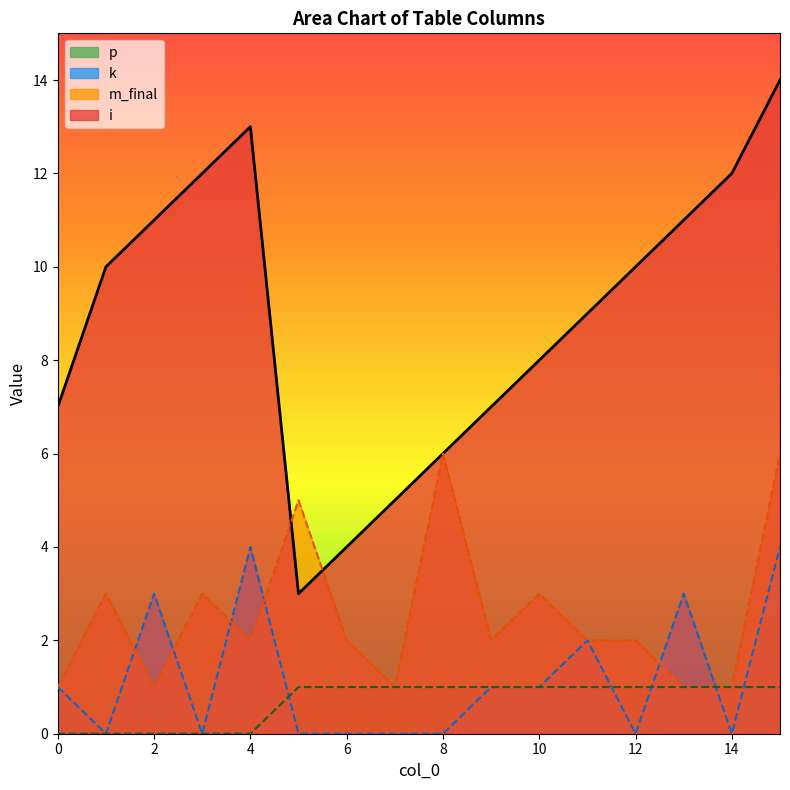

Reading left to right, what are all the values shown in this chart?

i: 7	10	11	12	13	3	4	5	6	7	8	9	10	11	12	14
k: 1	0	3	0	4	0	0	0	0	1	1	2	0	3	0	4
m_final: 1	3	1	3	2	5	2	1	6	2	3	2	2	1	1	6
p: 0	0	0	0	0	1	1	1	1	1	1	1	1	1	1	1